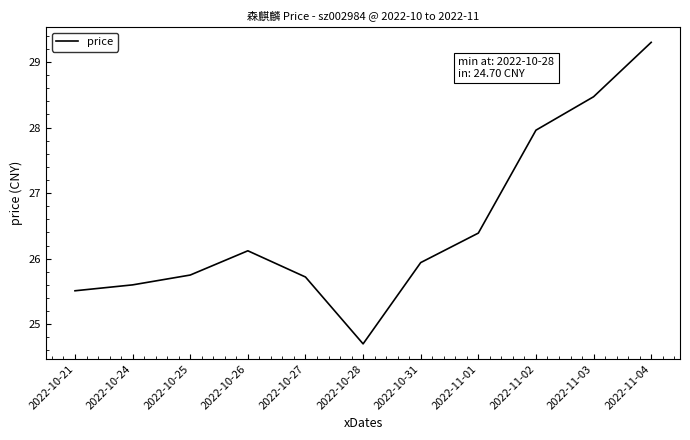

What position from the left is 2022-10-26?

4